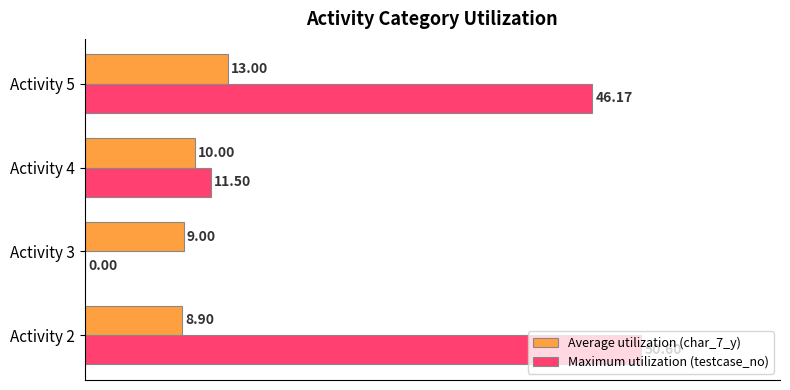

Which series has the largest total across all categories?

Maximum utilization (testcase_no)